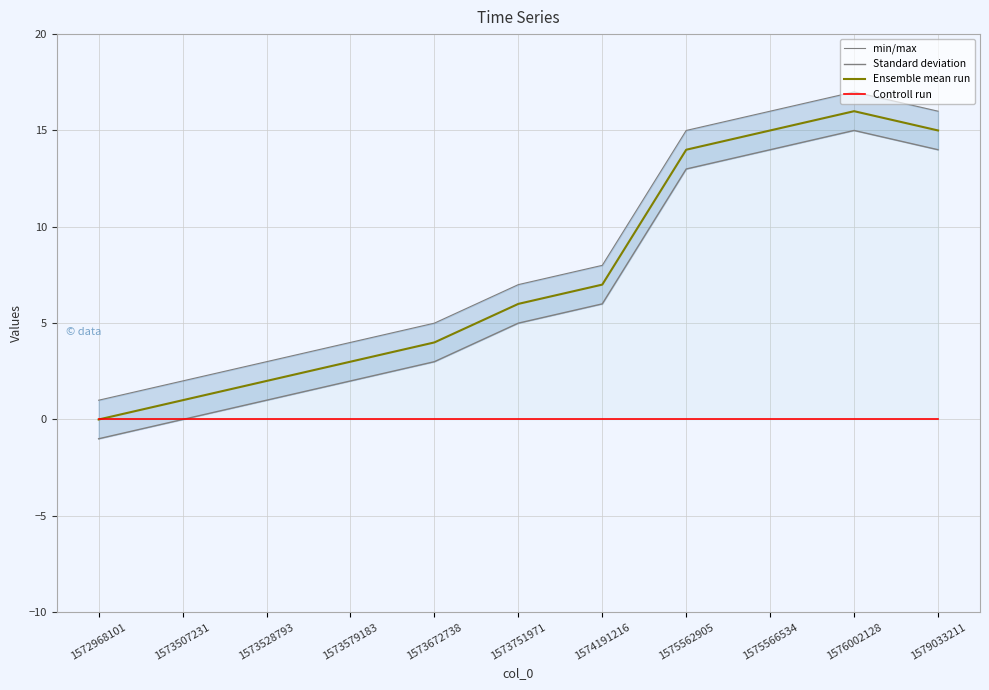

Between 1573507231 and 1579033211, which series saw the biggest shift?

min/max